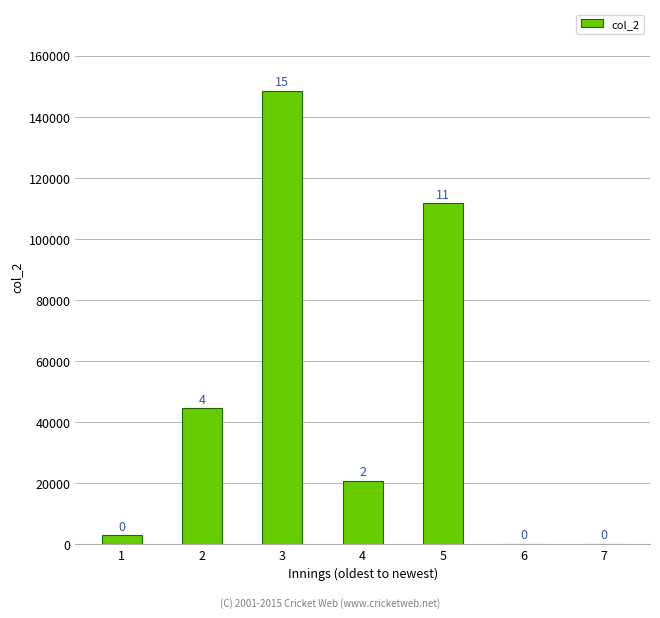

List the labels in order of value, largest first.

3, 5, 2, 4, 1, 6, 7